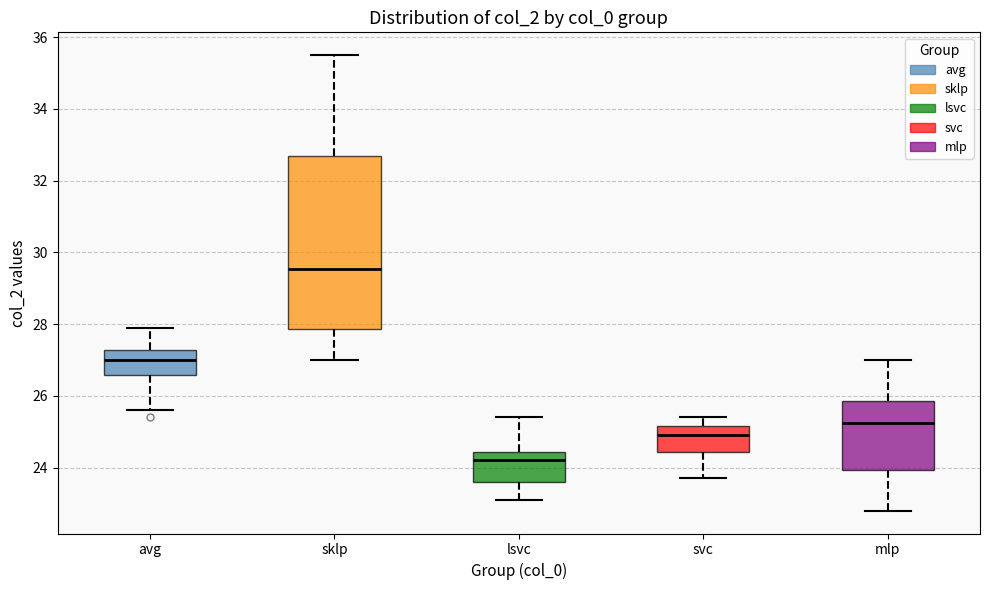

Which box is the tallest, from its lower edge to its upper edge?

sklp